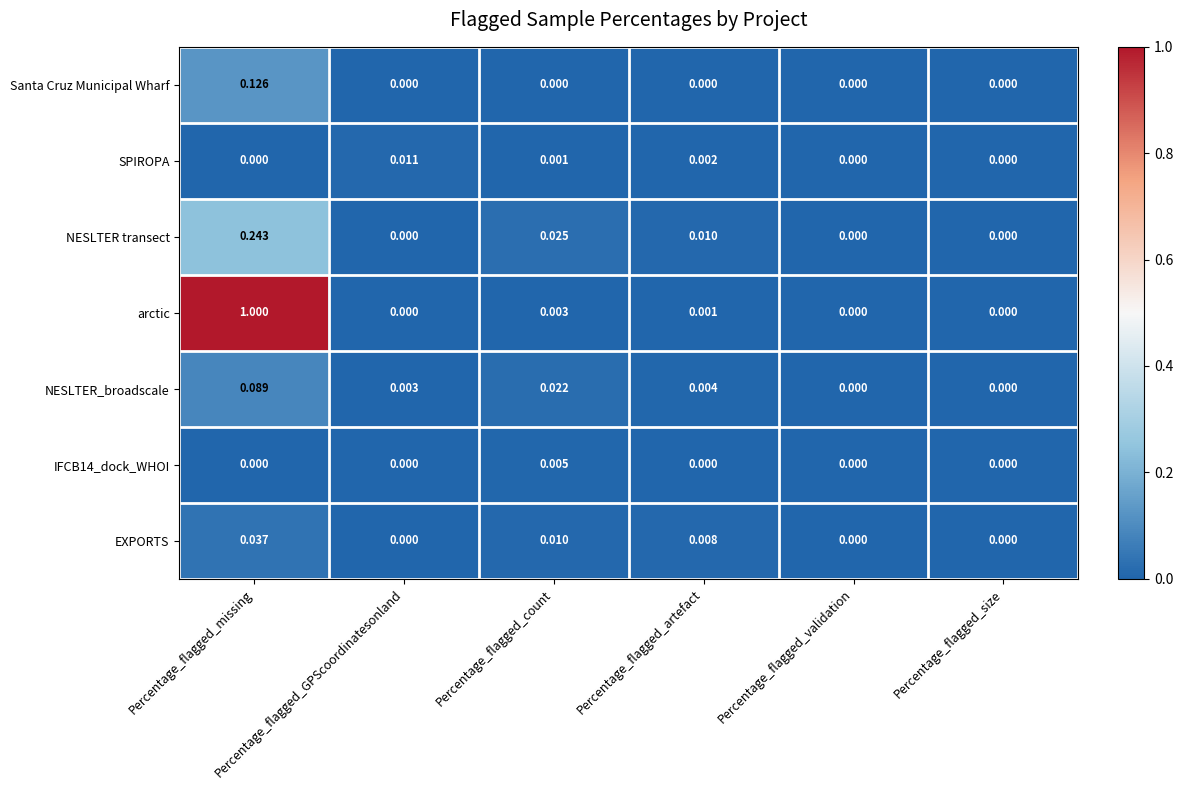

List the series in order of their peak value, lowest first.

IFCB14_dock_WHOI, SPIROPA, EXPORTS, NESLTER_broadscale, Santa Cruz Municipal Wharf, NESLTER transect, arctic